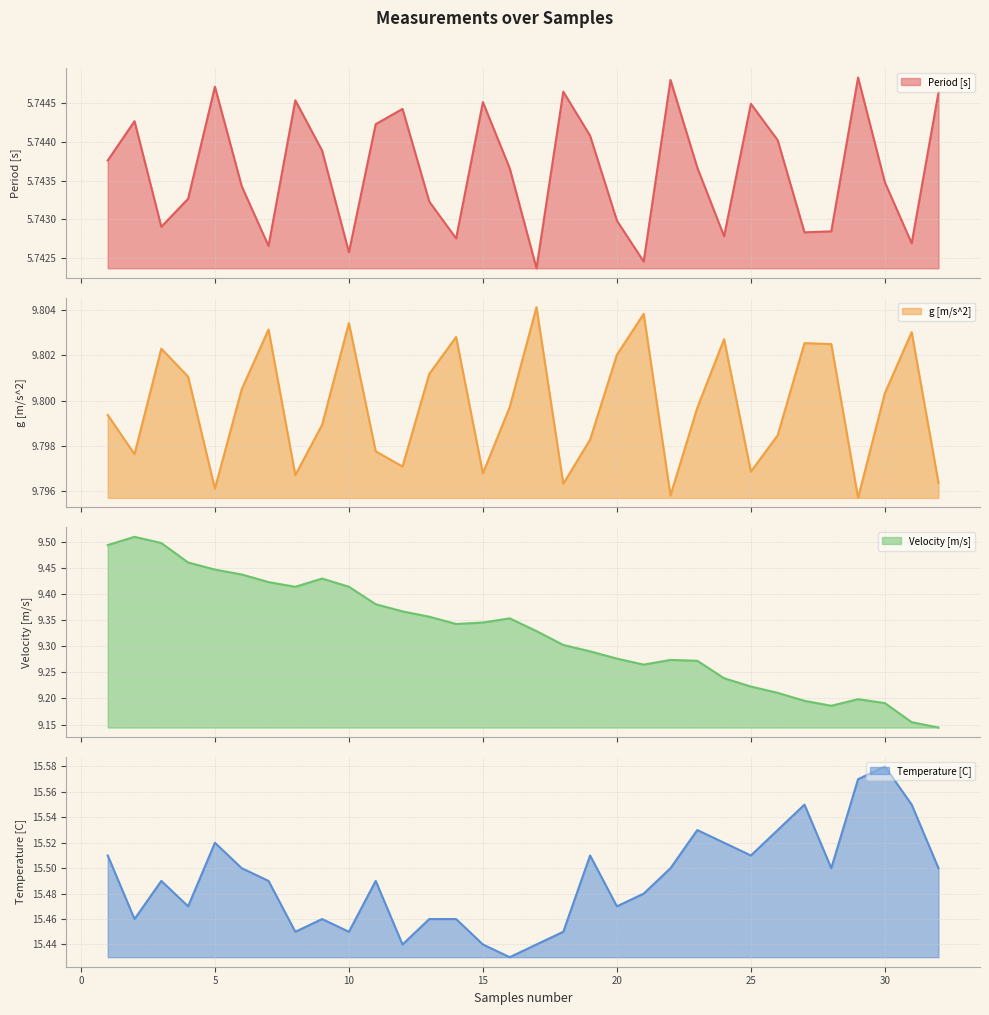

True or false: g [m/s^2] has a value of 9.8 at 30.

True